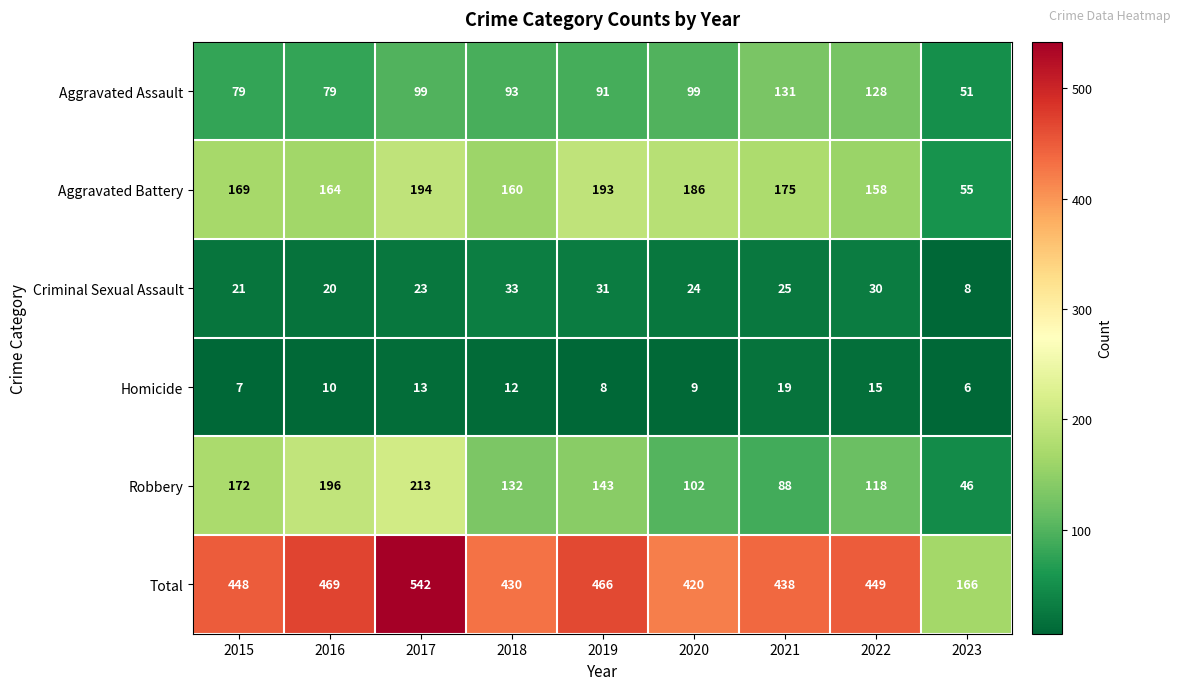

Which series has the widest spread of values?

Total